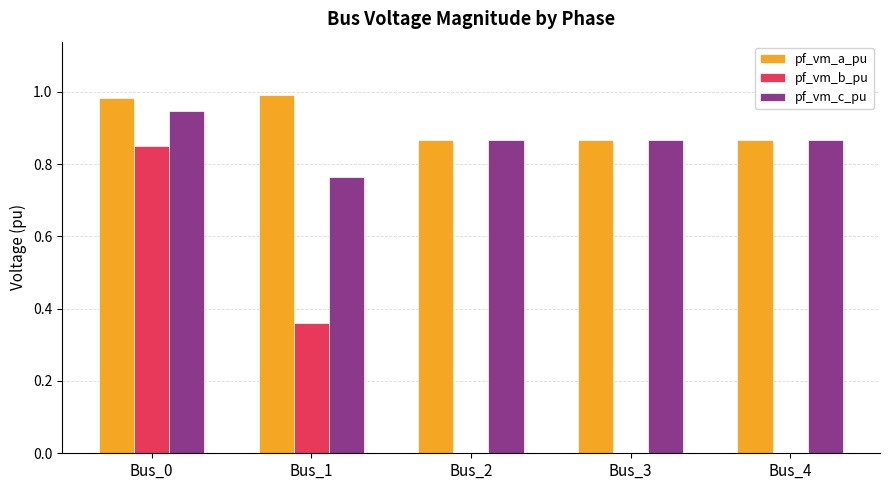

What is the sum of the pf_vm_c_pu values at Bus_4 and Bus_0?

1.8